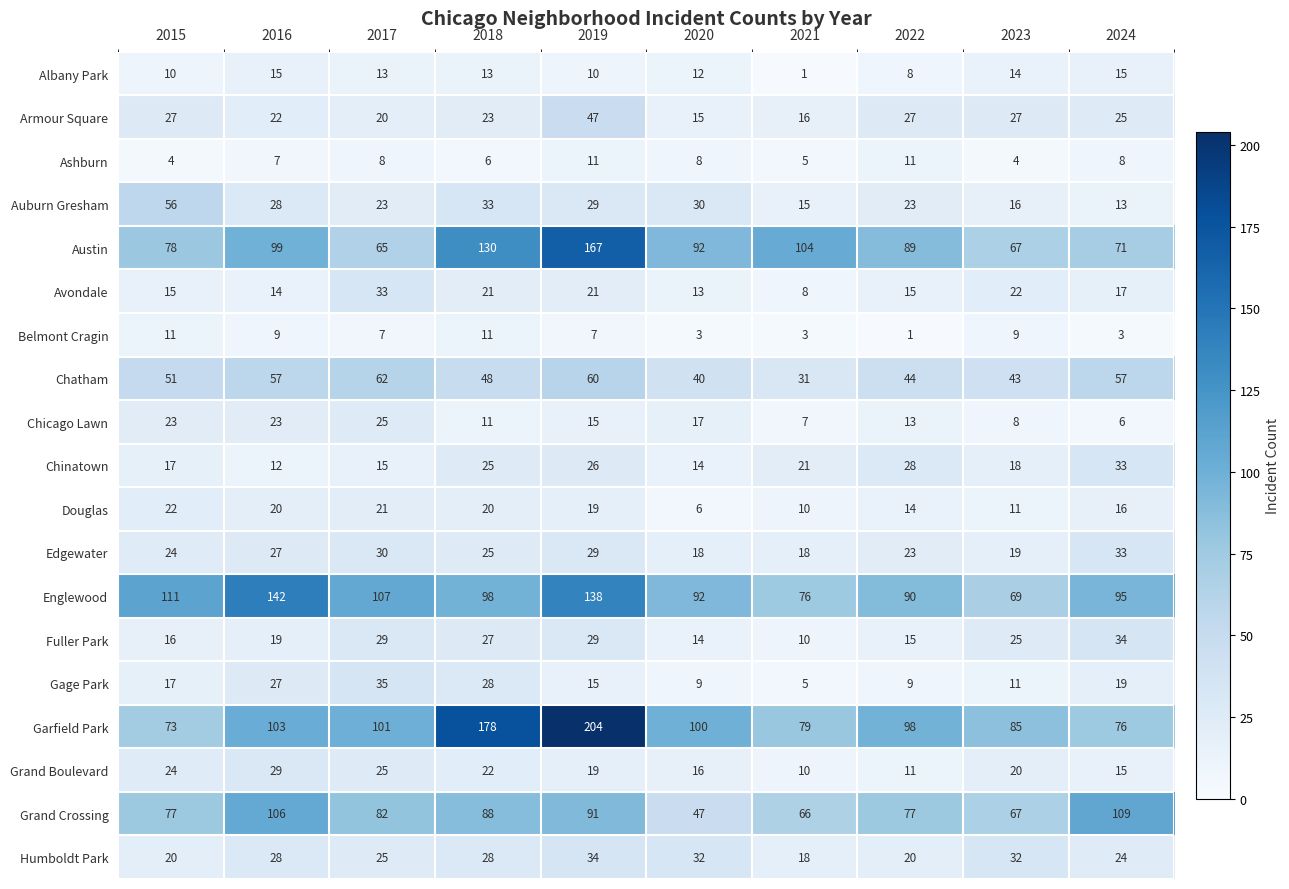

Which series has the widest spread of values?

Garfield Park